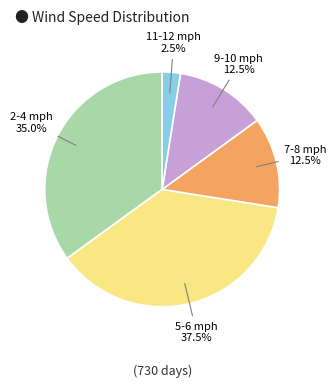

Is there a majority slice in this chart?

No